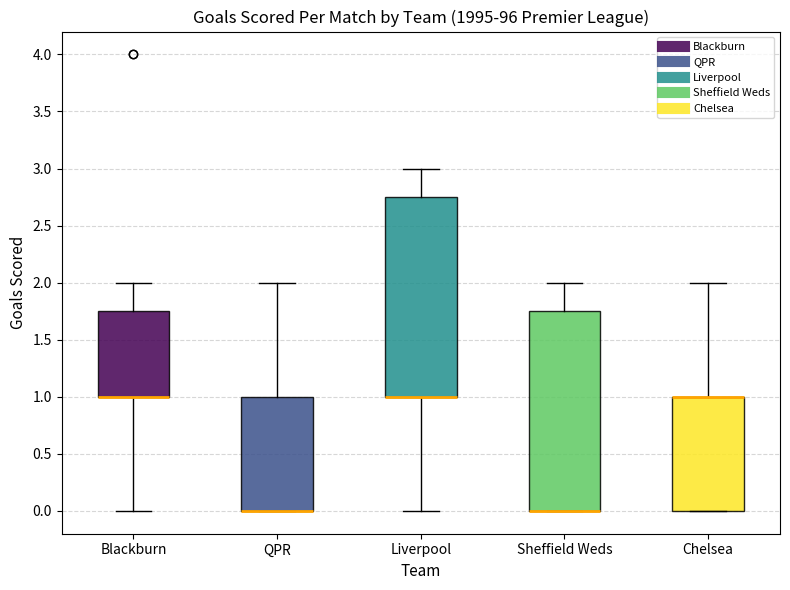

Where is the upper edge of the box for QPR on the y-axis? The values are not printed on the chart, so give them approximately, as read against the axis.

1.00